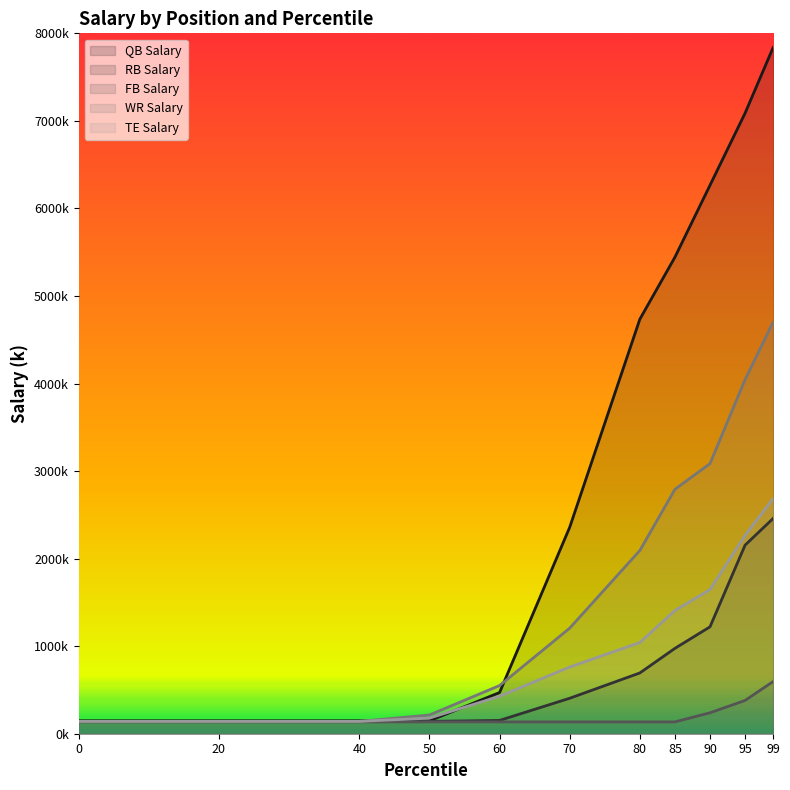

What are all the series names shown in the legend?

QB Salary, RB Salary, FB Salary, WR Salary, TE Salary